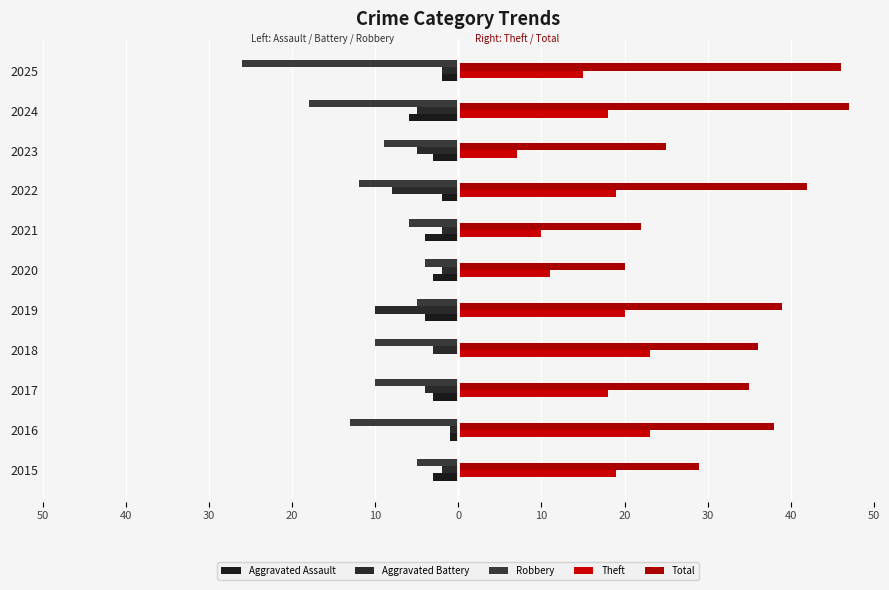

What are all the series names shown in the legend?

Aggravated Assault, Aggravated Battery, Robbery, Theft, Total